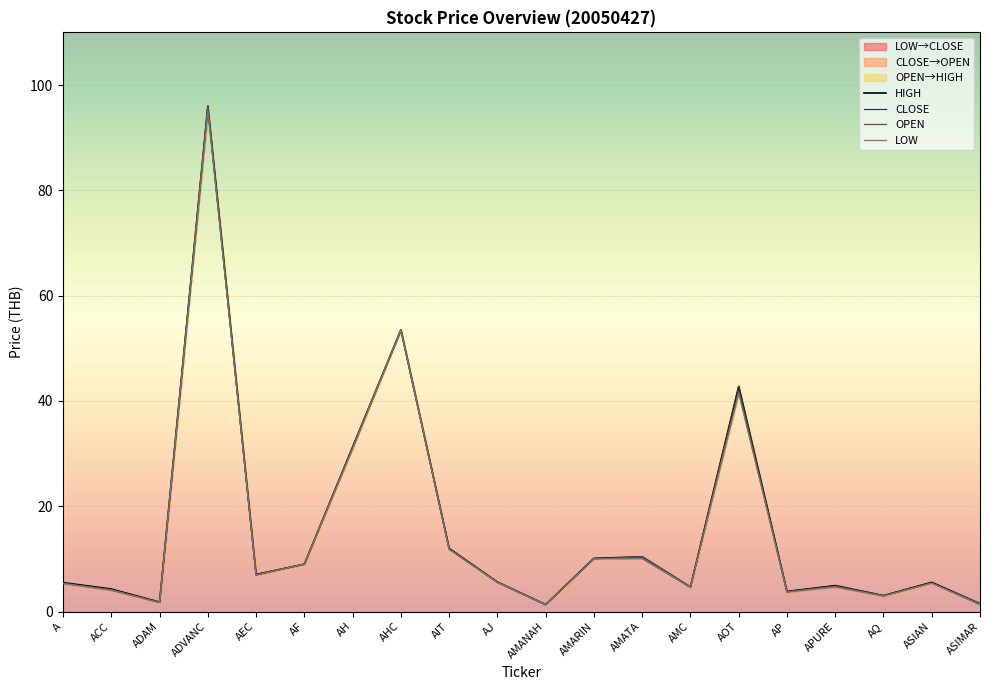

How many lines are shown in the chart?

4